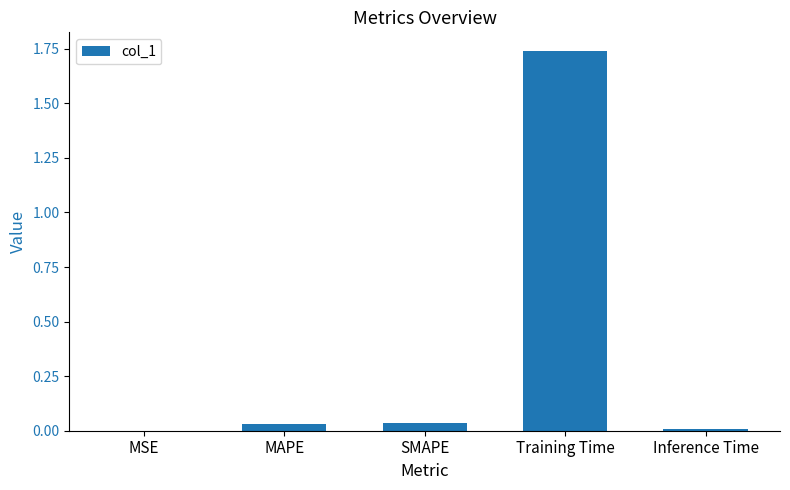

What is the sum of all values?

1.8